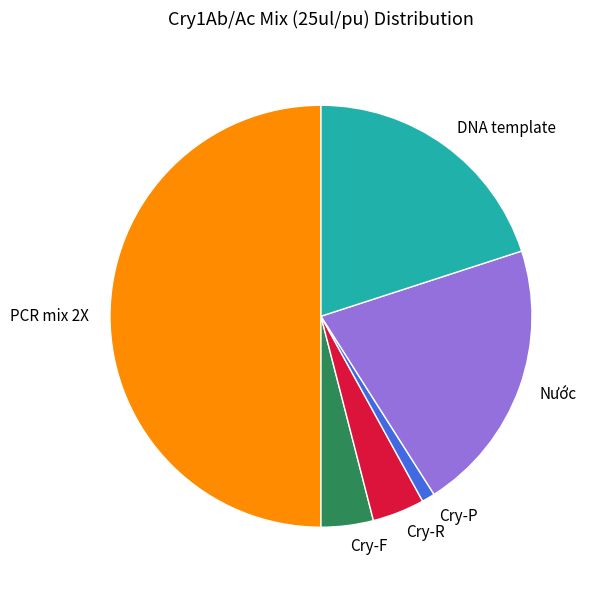

Is the sum of Cry-R and DNA template greater than half?

No